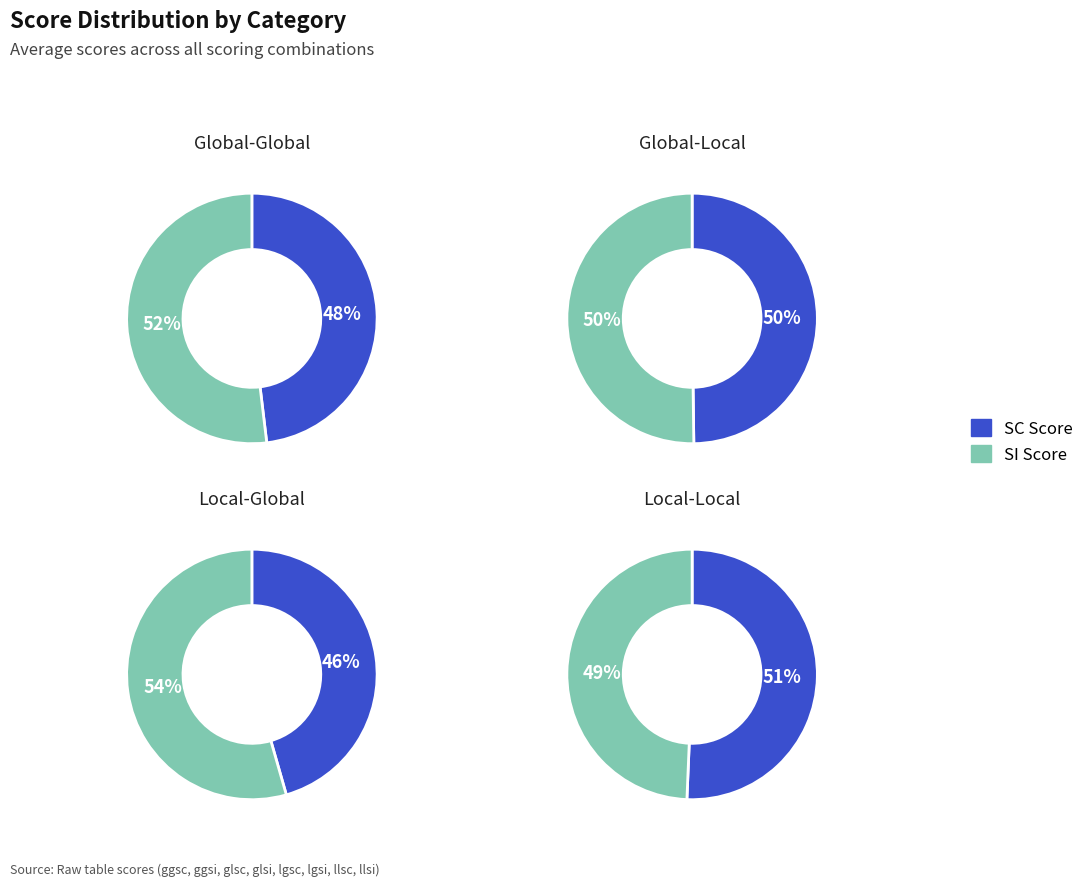

Is the sum of ggsi_score and llsc_Score greater than half?

No